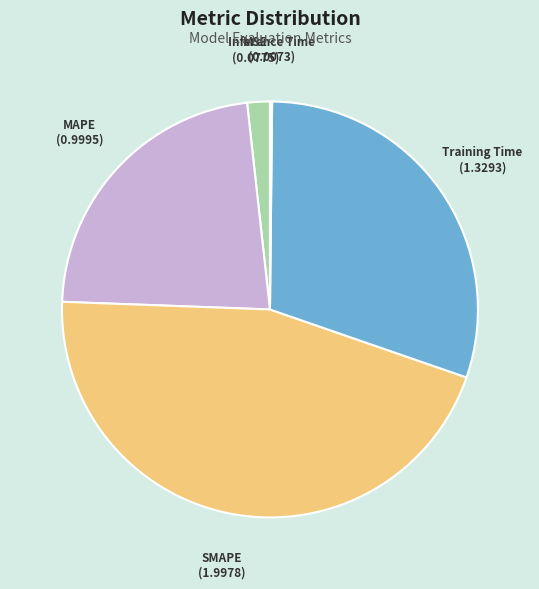

What is the largest slice in the pie chart?

SMAPE